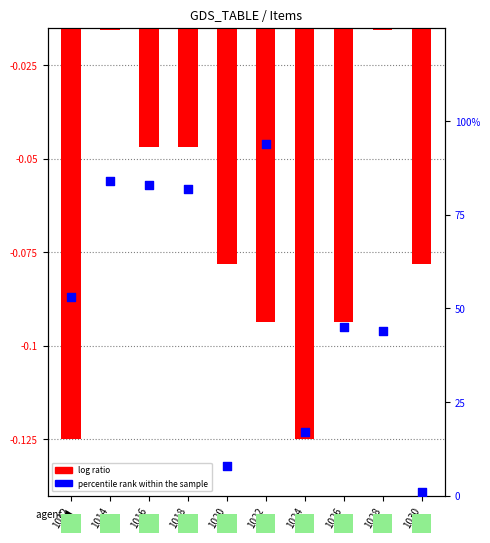

At how many categories does at least one series exceed 81?

4